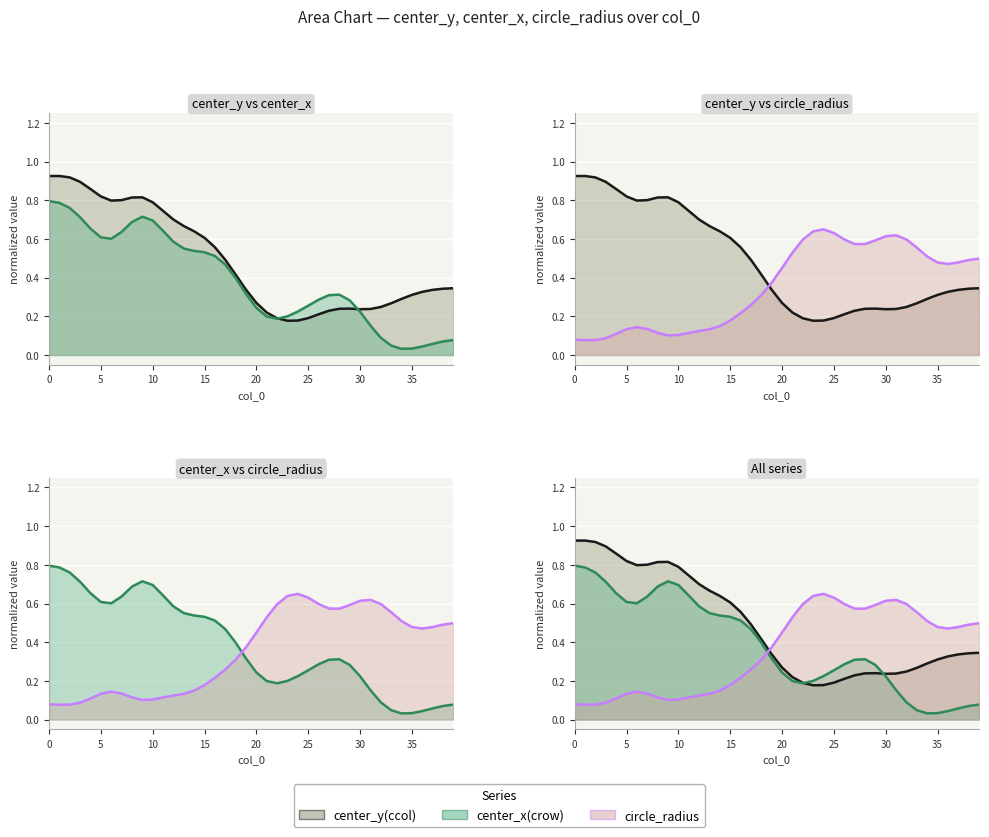

What is the spread (max minus min) of values at 37?

0.4